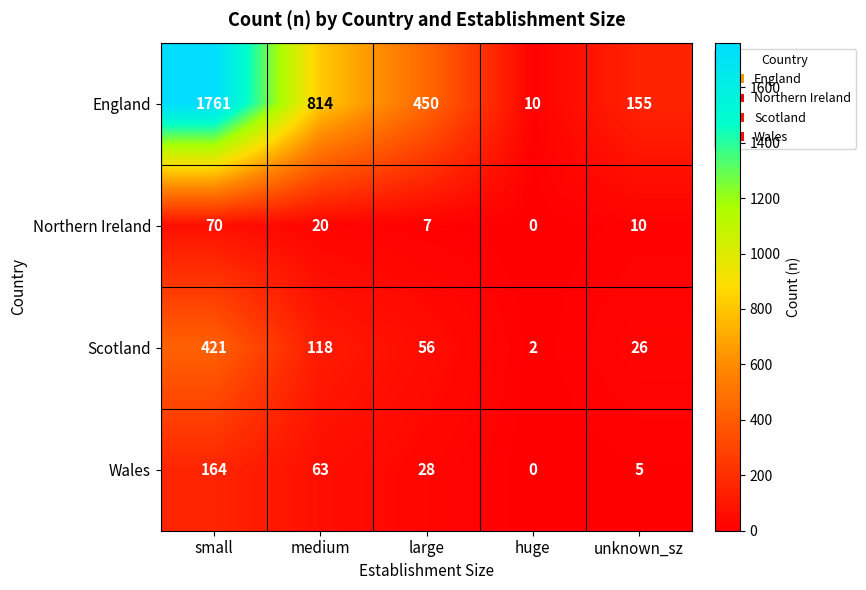

Reading left to right, what are all the values shown in this chart?

England: small=1761	medium=814	large=450	huge=10	unknown_sz=155
Northern Ireland: small=70	medium=20	large=7	huge=0	unknown_sz=10
Scotland: small=421	medium=118	large=56	huge=2	unknown_sz=26
Wales: small=164	medium=63	large=28	huge=0	unknown_sz=5